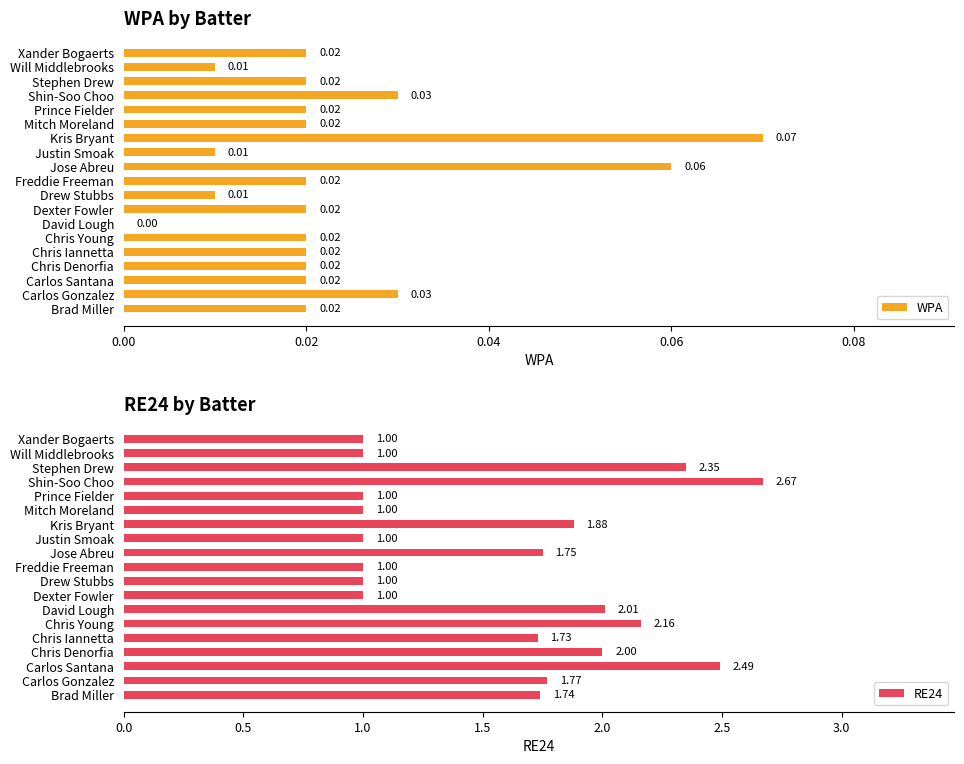

How many values in the RE24 series exceed 1?

11